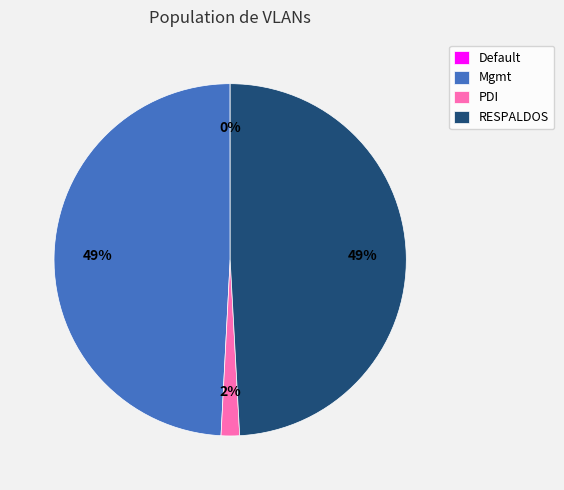

True or false: PDI accounts for 2% of the total.

True